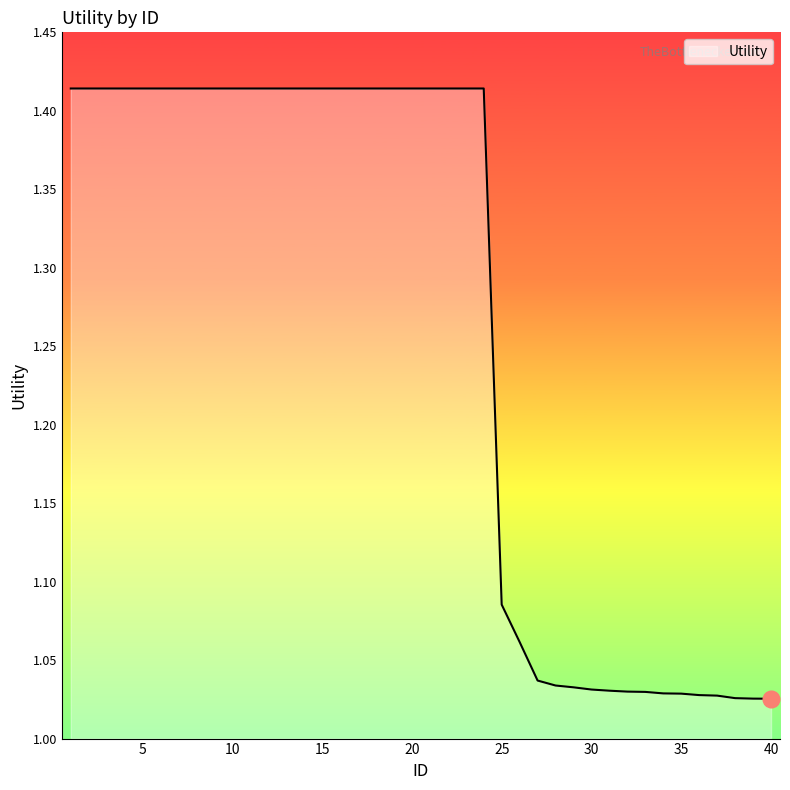

What is the difference between the maximum and minimum values?

0.4